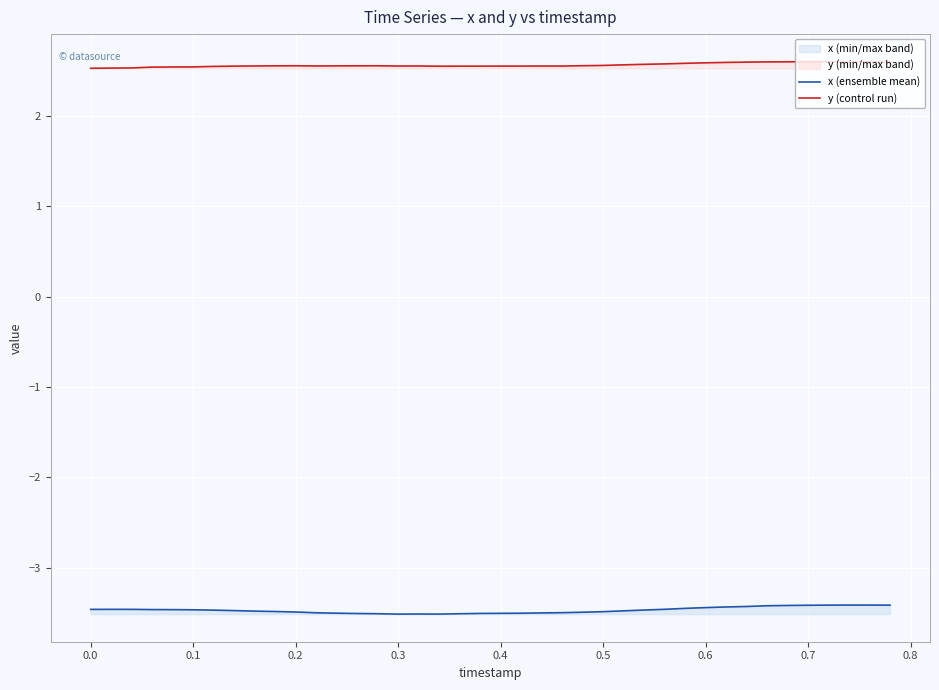

What value does the x (ensemble mean) series have at 0.7?

-3.4